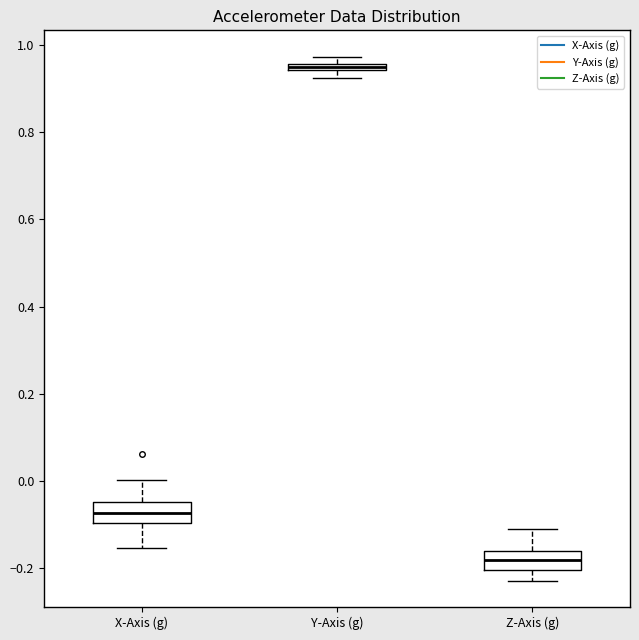

Which box has the lowest median line?

Z-Axis (g)